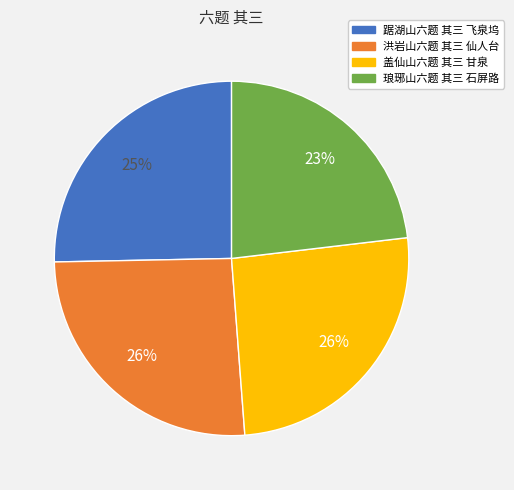

How many segments does this pie chart have?

4